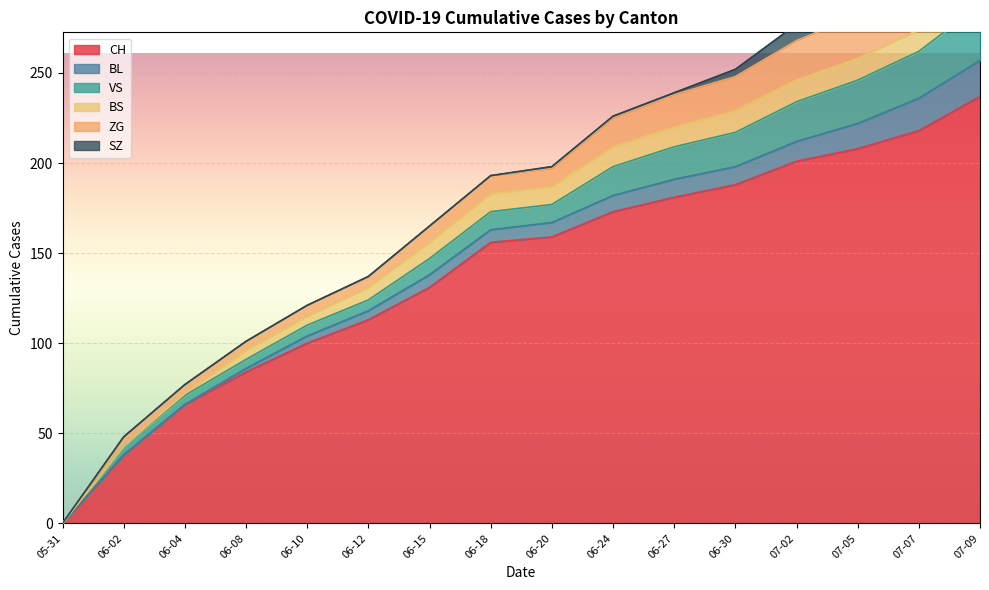

Where does the CH series first go above 159?

2020-06-24